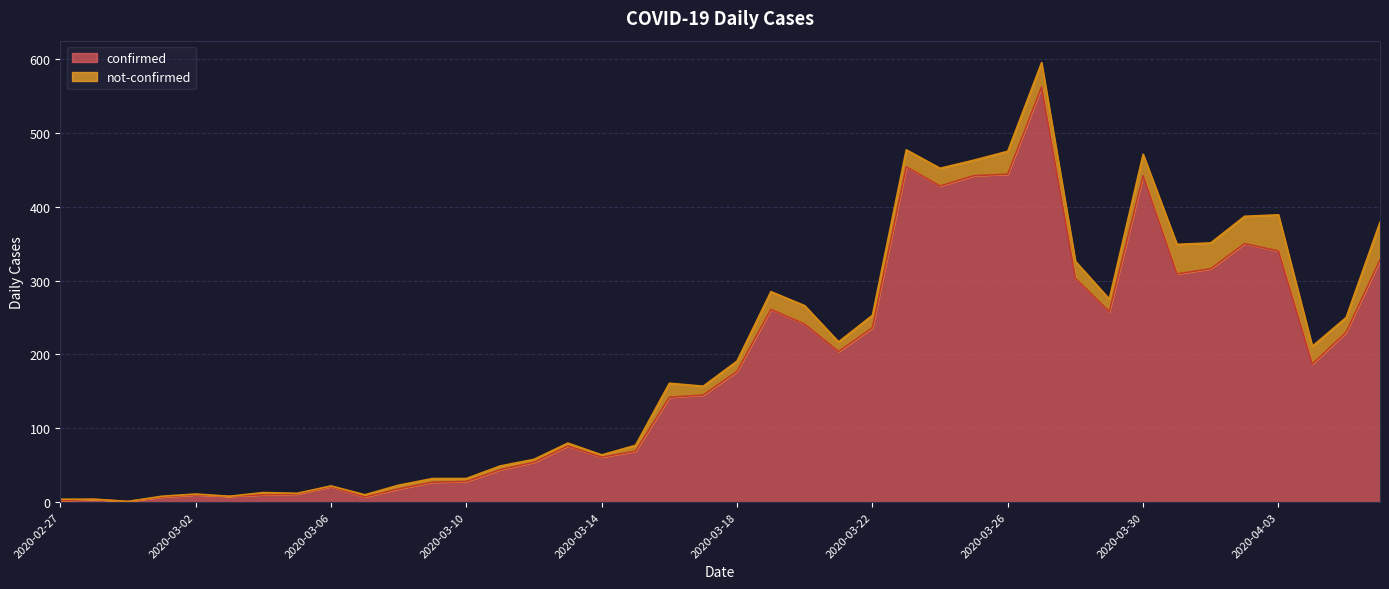

The value of confirmed at 2020-03-18 is 177. True or false?

True